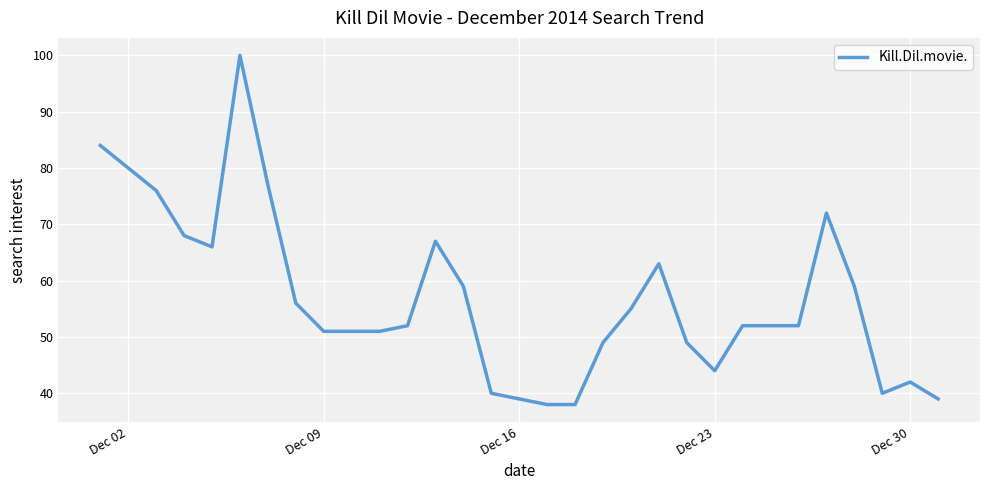

What is the difference between the maximum and second lowest values?

62